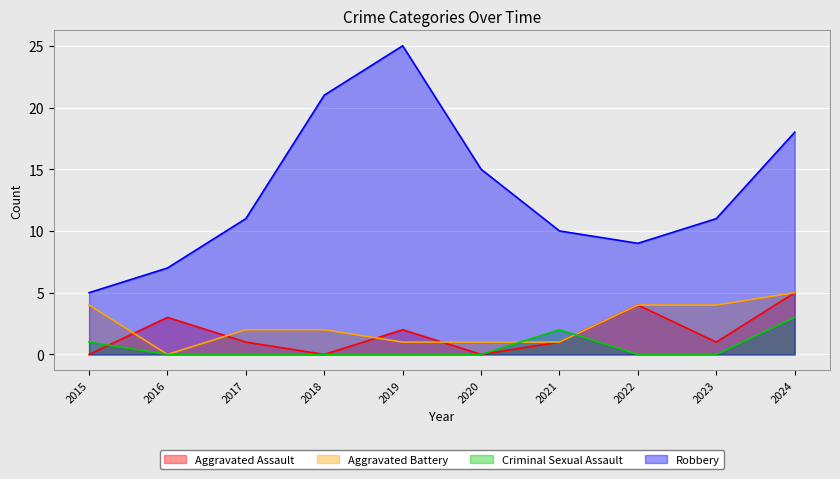

True or false: Aggravated Assault and Robbery cross at least once.

False